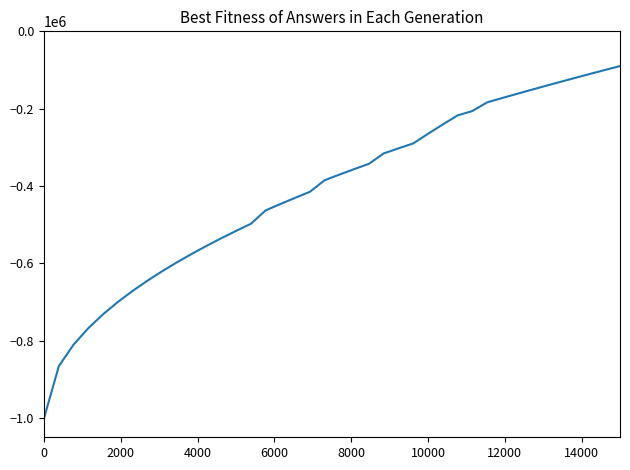

What is the greatest value displayed?

-89839.9